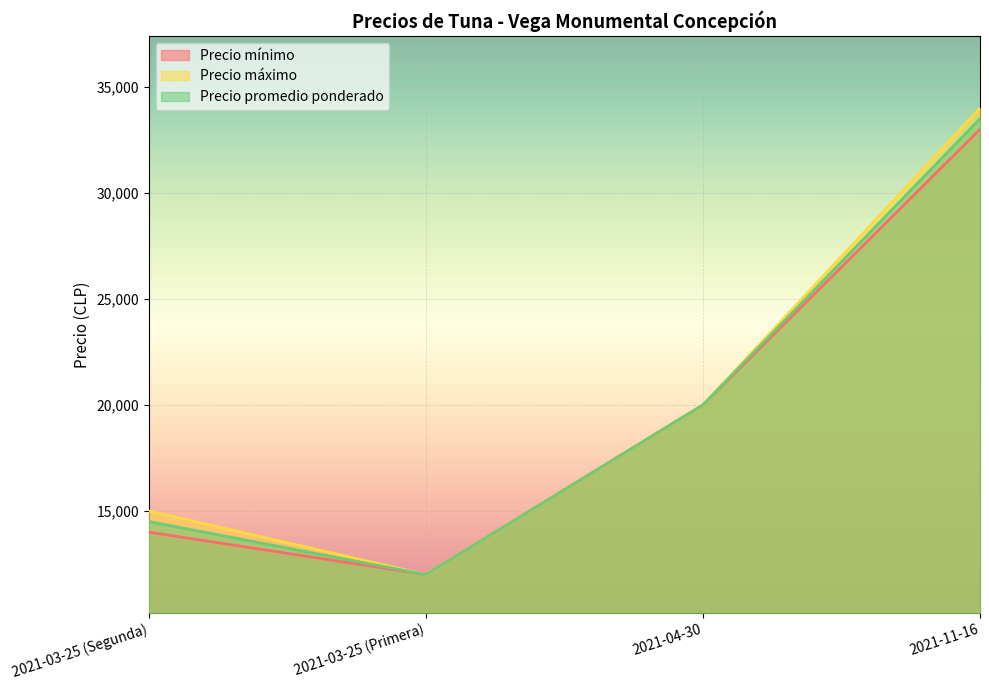

At which label does Precio mínimo reach its peak?

2021-11-16